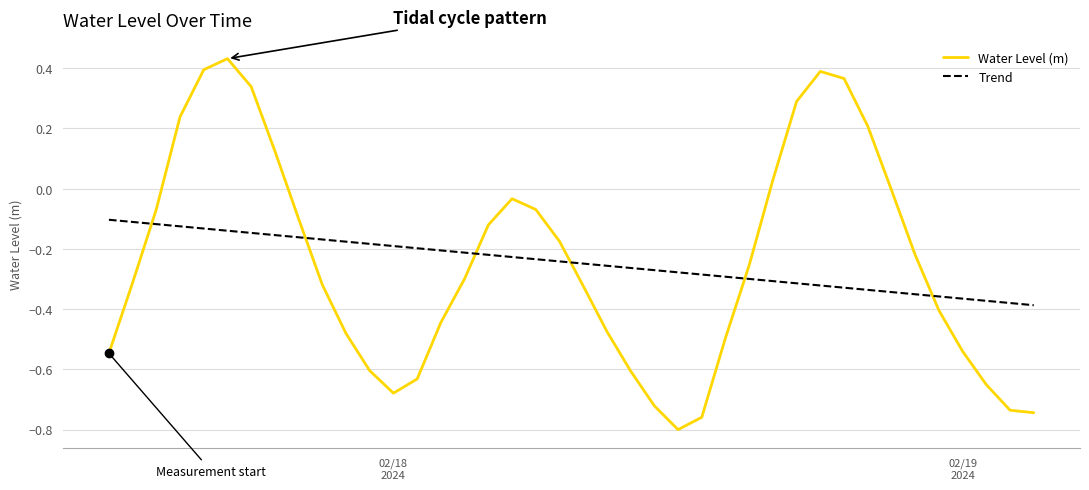

How many values are above zero?

10